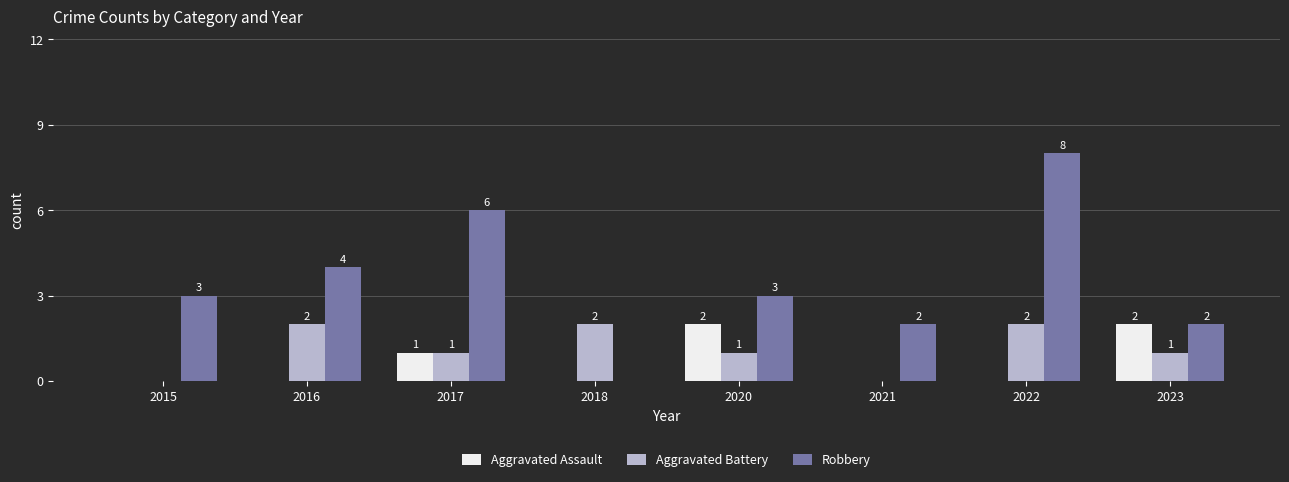

How many data points in Aggravated Assault are above 0?

3